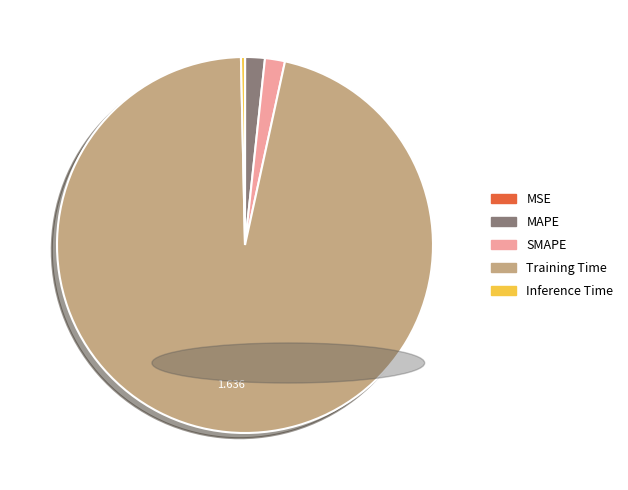

Between MAPE and Training Time, which is larger?

Training Time